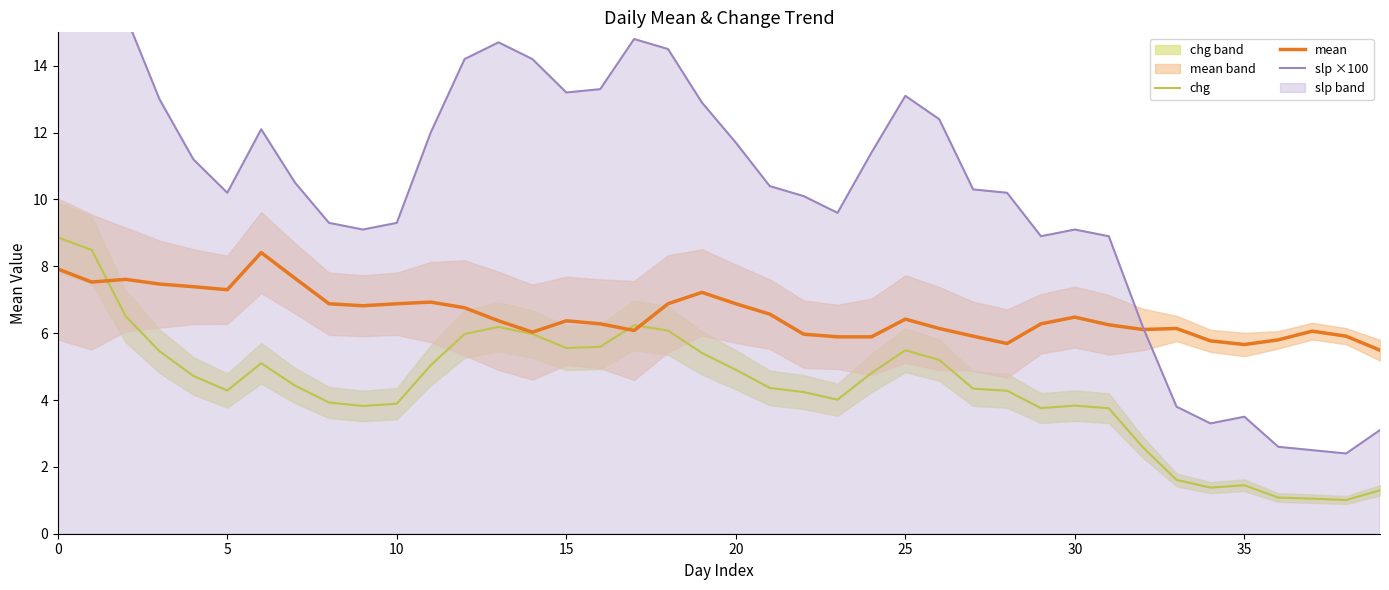

What is the sum of all mean values?

262.1